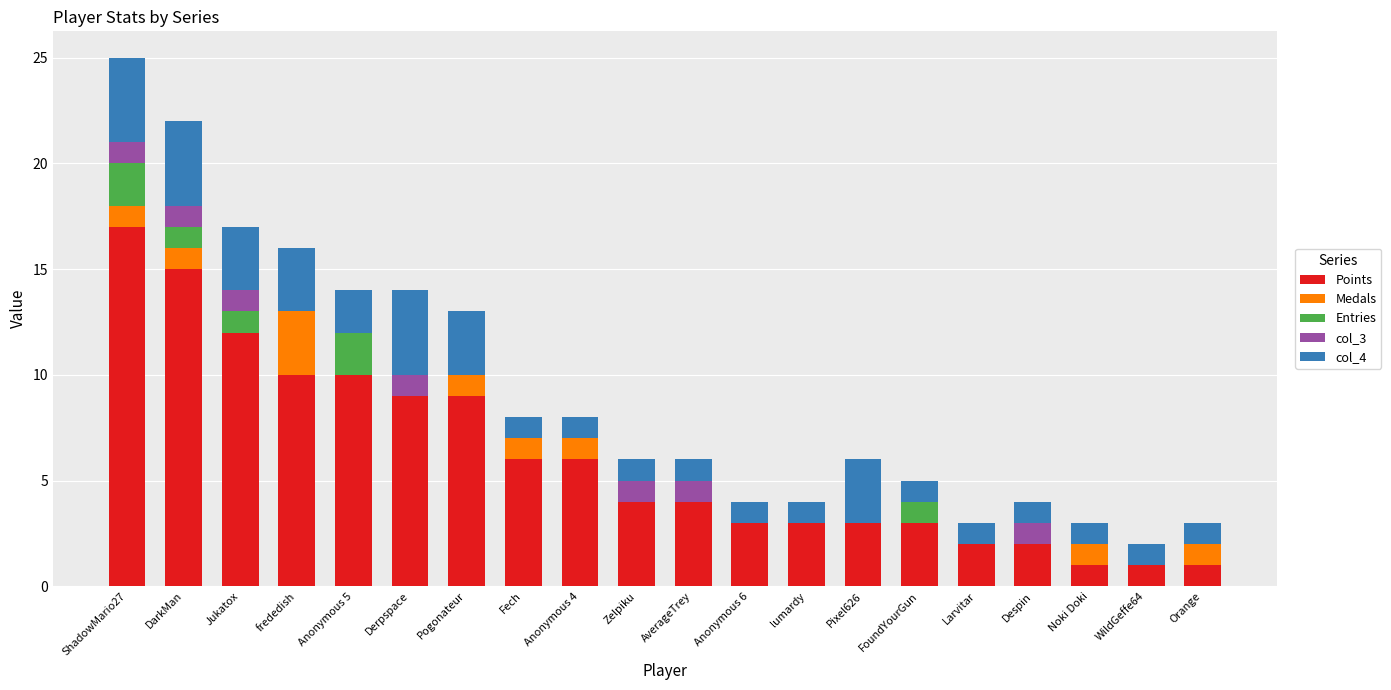

How many distinct data groups are displayed?

5